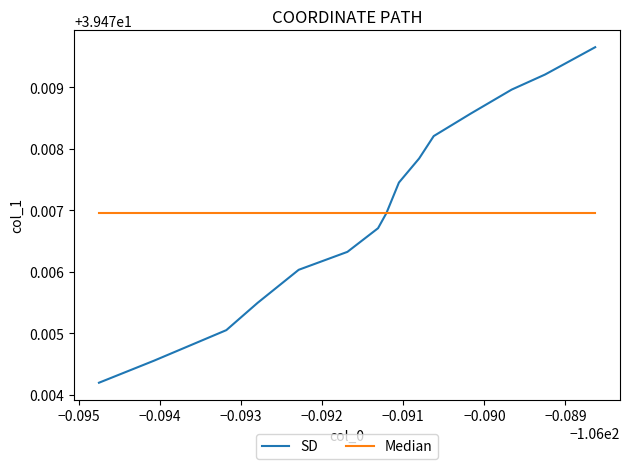

Rank the series by their maximum value, from highest to lowest.

SD, Median